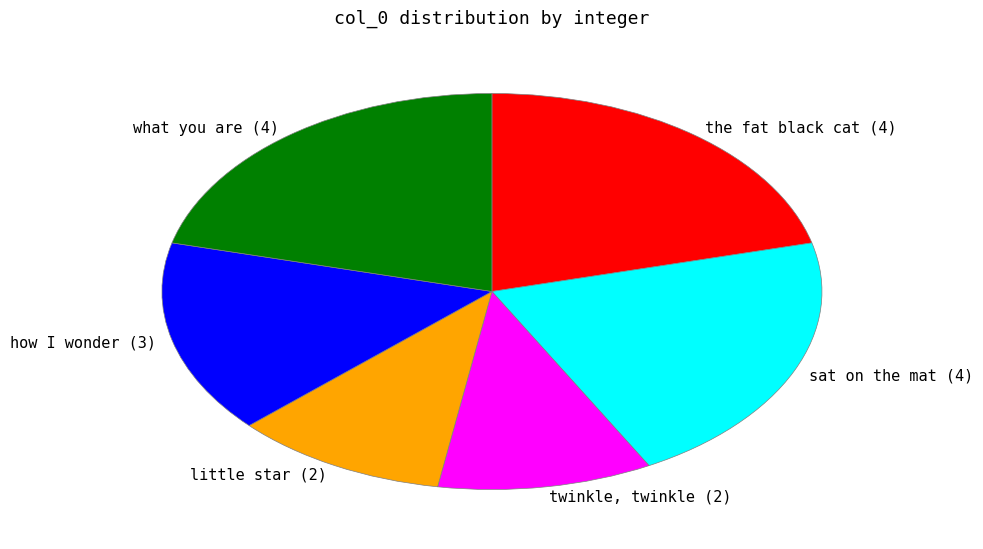

Combined, do how I wonder (3) and twinkle, twinkle (2) account for over 50%?

No